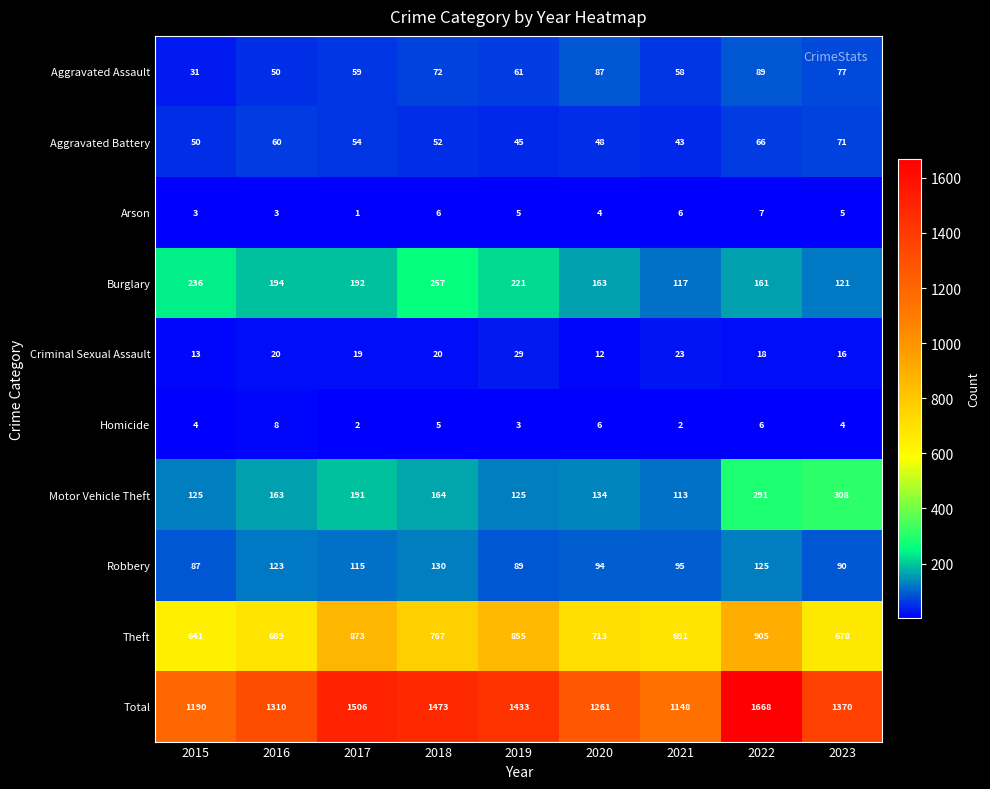

Rank the series at 2018 from lowest to highest value.

Homicide, Arson, Criminal Sexual Assault, Aggravated Battery, Aggravated Assault, Robbery, Motor Vehicle Theft, Burglary, Theft, Total